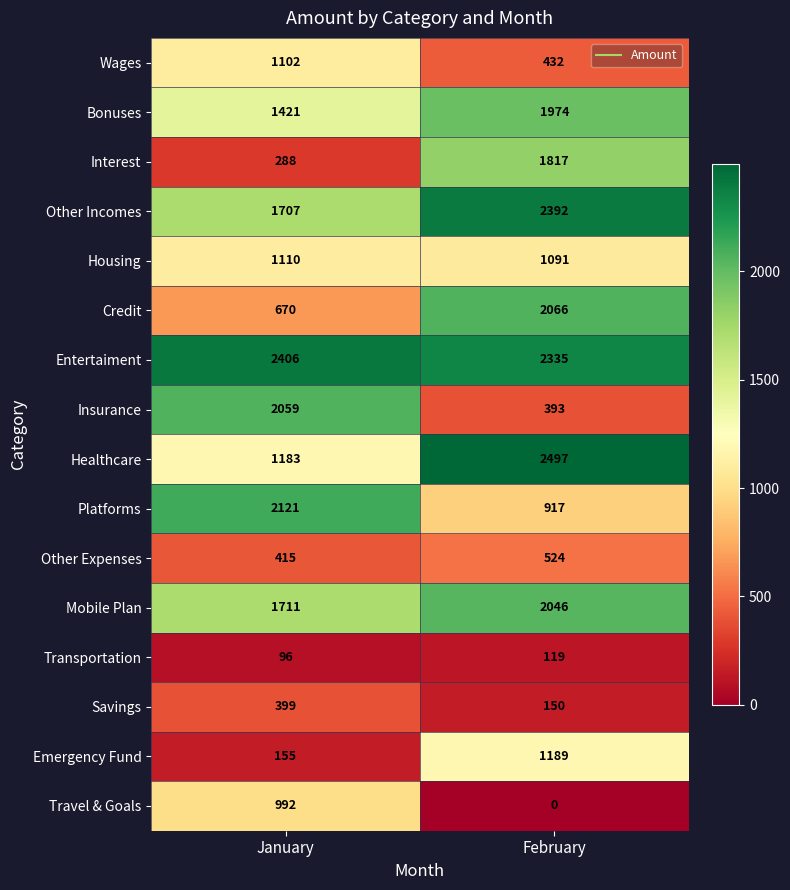

What is the total value across all series at February?

19942